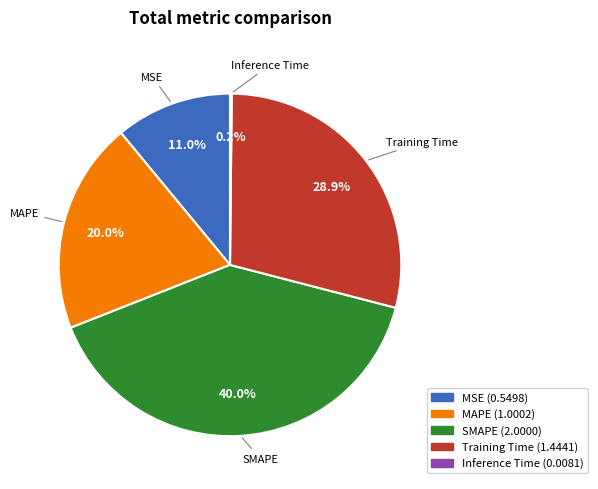

Is the sum of MSE and SMAPE greater than half?

Yes